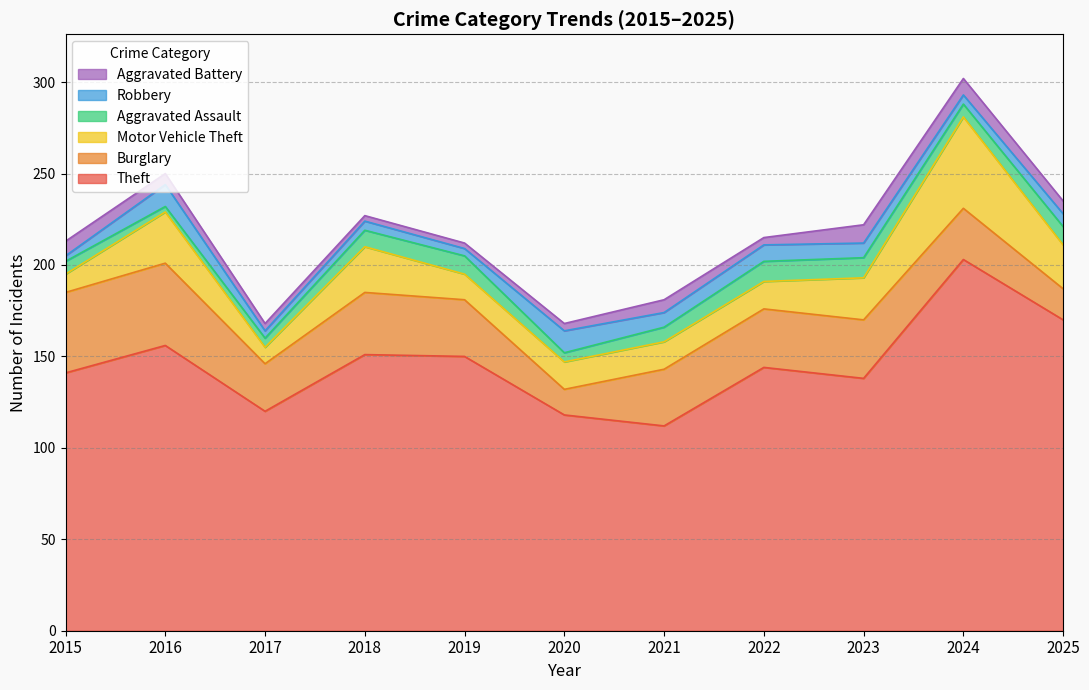

Which series has the largest range (max minus min)?

Theft